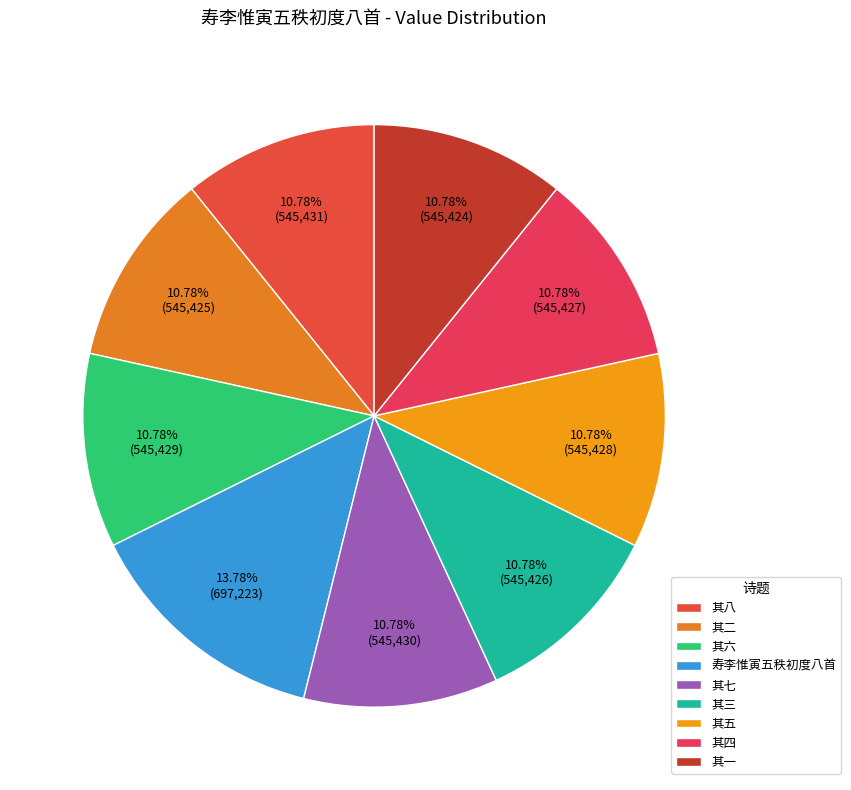

How many segments does this pie chart have?

9